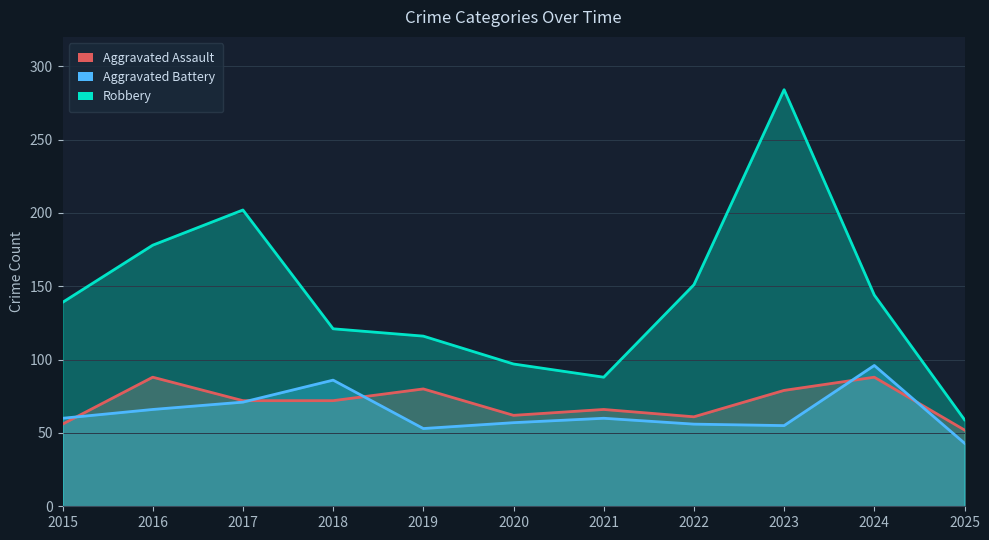

The value of Aggravated Assault at 2015 is 56. True or false?

True